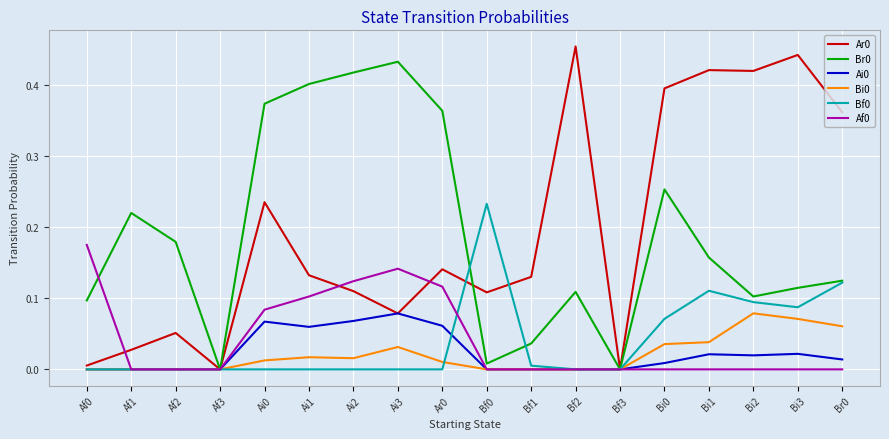

True or false: Ar0 has more than 0 interior local peaks.

True